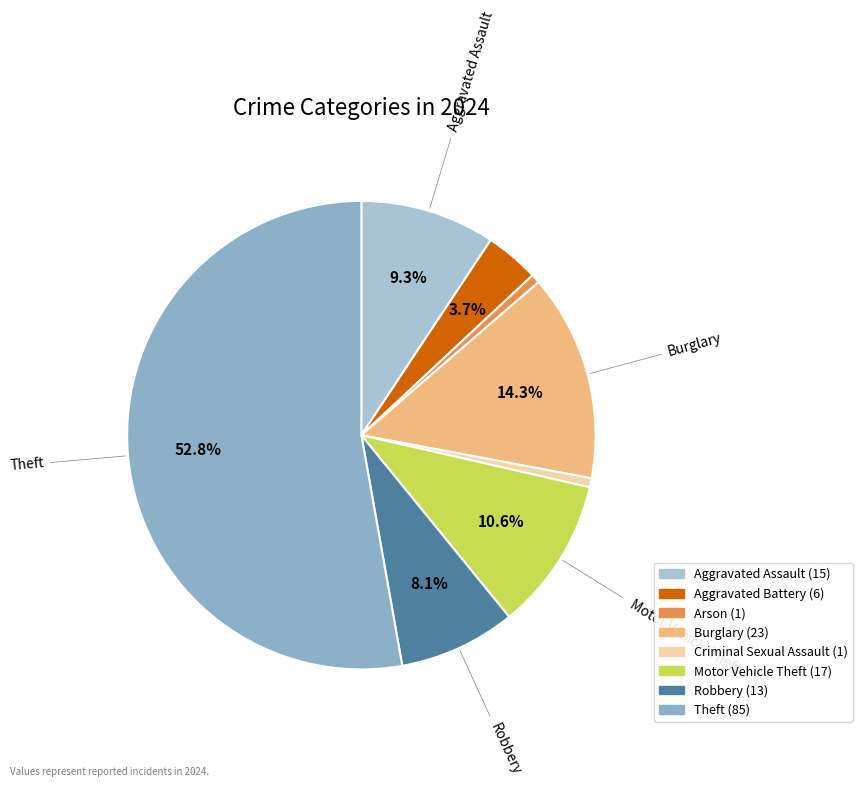

How many segments does this pie chart have?

8